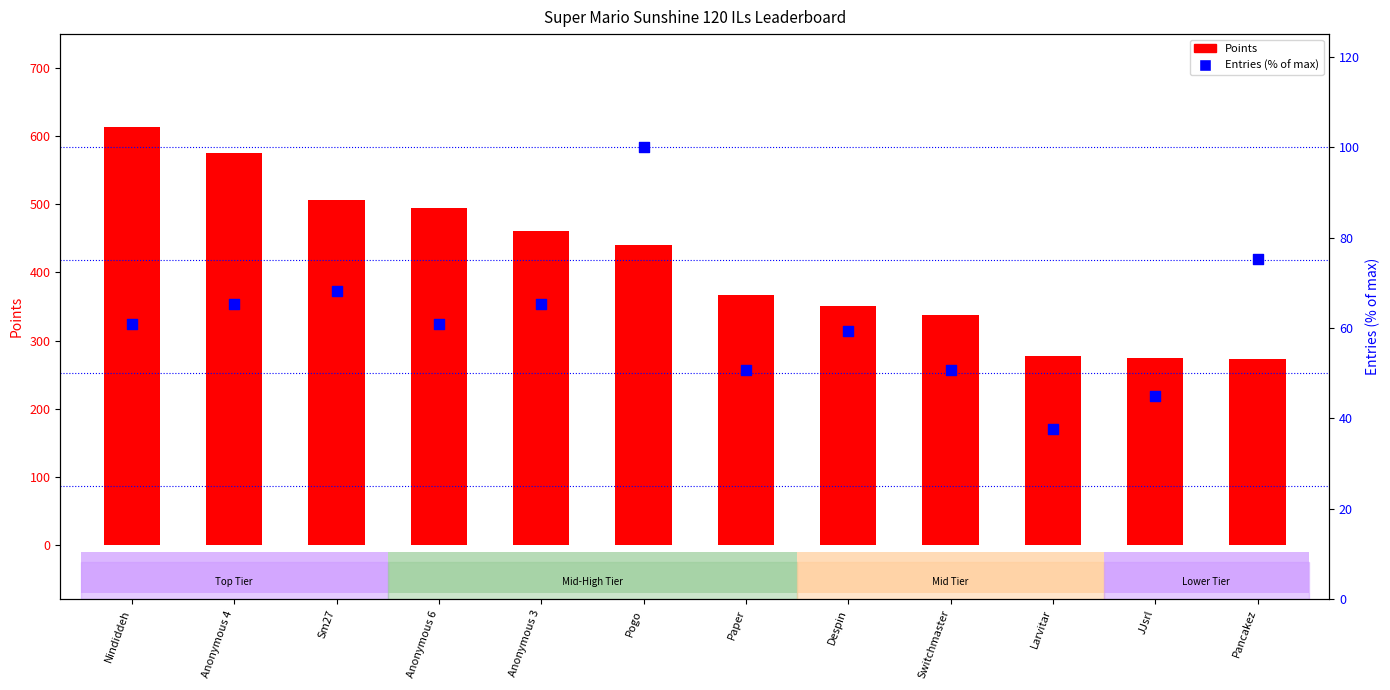

Which series has the largest total across all categories?

Points